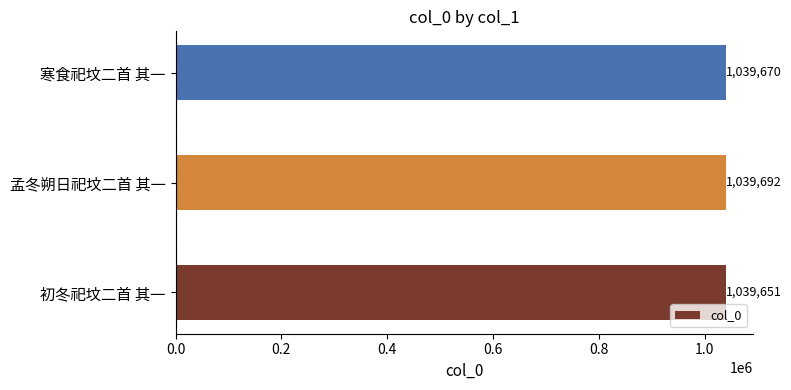

Reading top to bottom, what are all the values shown in this chart?

寒食祀坟二首 其一=1039670	孟冬朔日祀坟二首 其一=1039692	初冬祀坟二首 其一=1039651